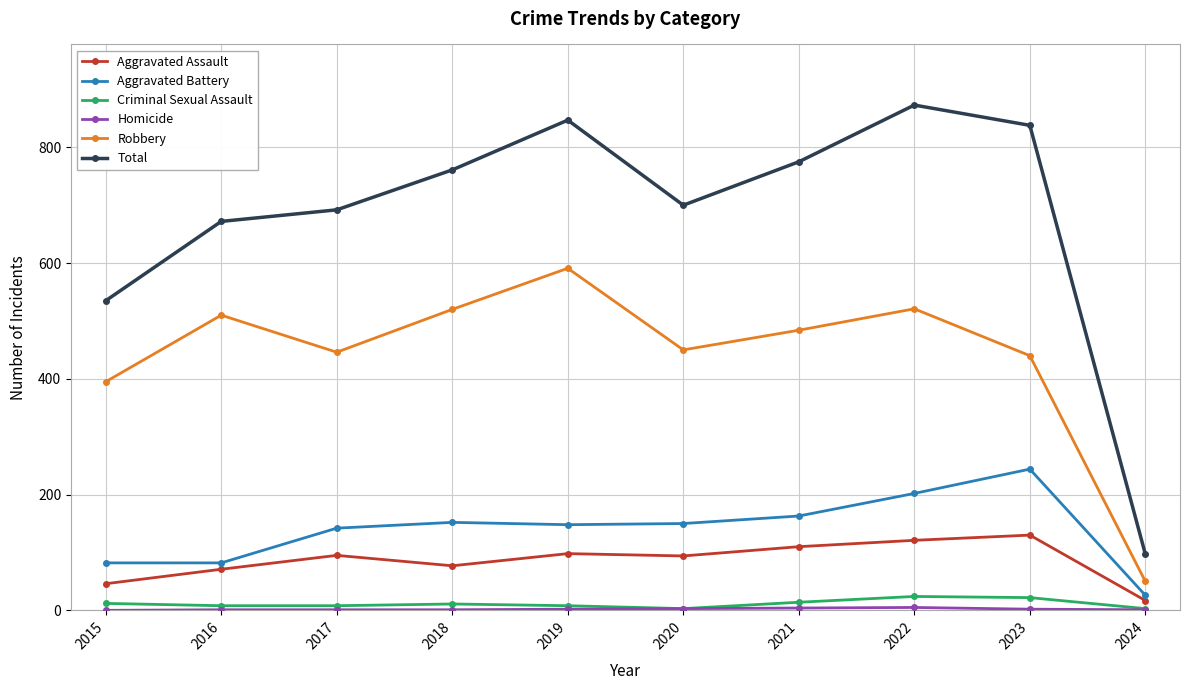

The value of Robbery at 2019 is 591. True or false?

True